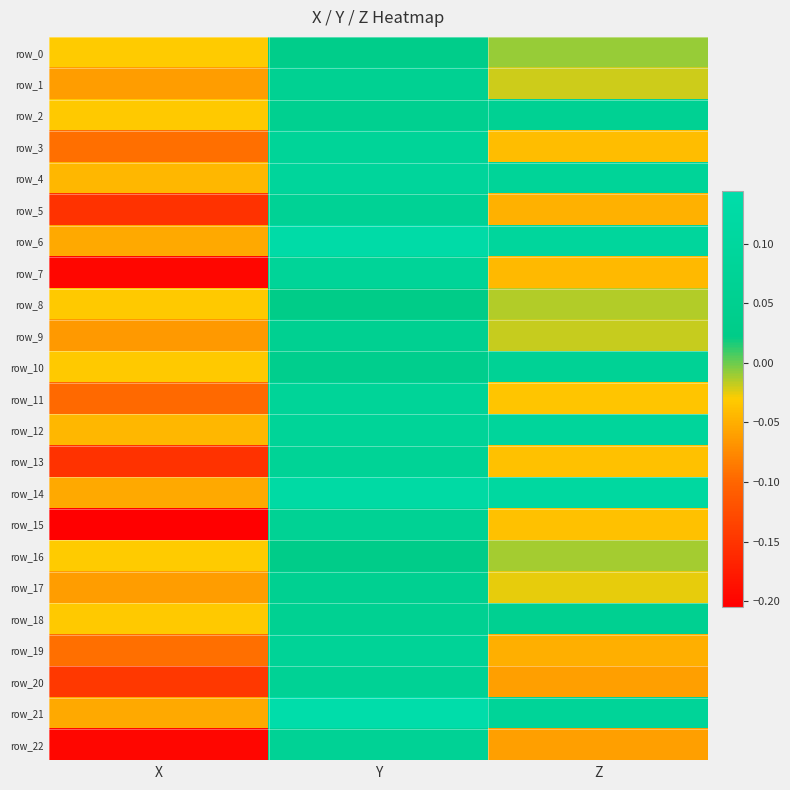

The row_2 series shows 0.1 at Y. True or false?

True